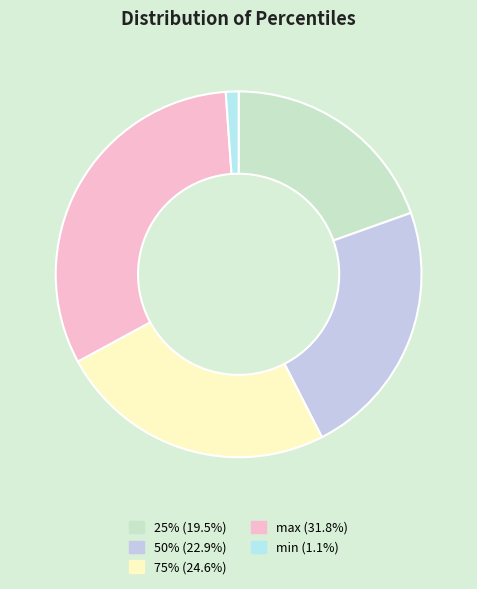

How many segments does this pie chart have?

5